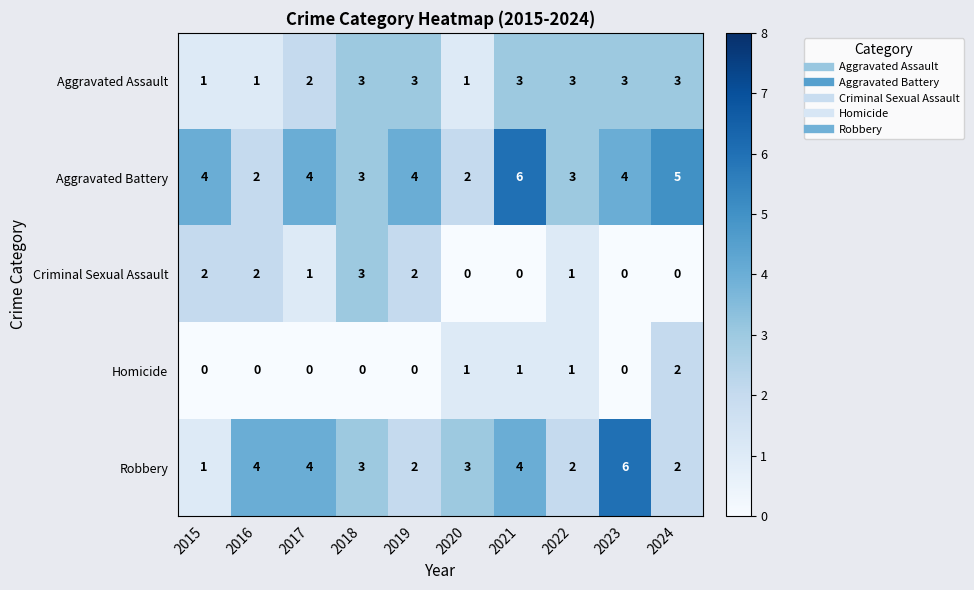

Rank the series by their average value, from highest to lowest.

Aggravated Battery, Robbery, Aggravated Assault, Criminal Sexual Assault, Homicide